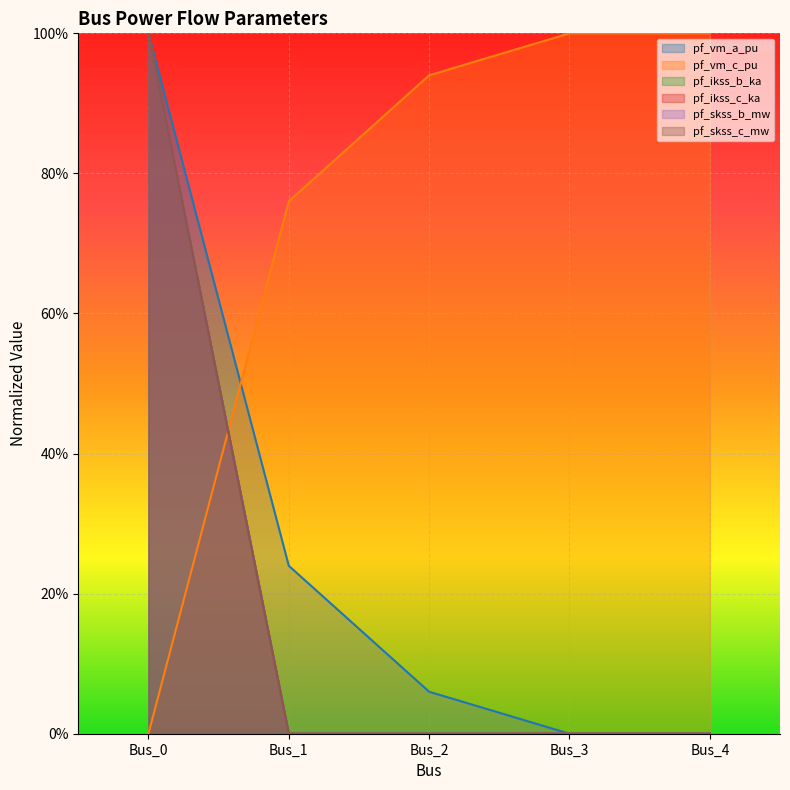

Reading right to left, extract all data points from this chart.

pf_vm_a_pu: Bus_4=0.0	Bus_3=0.0	Bus_2=0.1	Bus_1=0.2	Bus_0=1.0
pf_vm_c_pu: Bus_4=1.0	Bus_3=1.0	Bus_2=0.9	Bus_1=0.8	Bus_0=0.0
pf_ikss_b_ka: Bus_4=0.0	Bus_3=0.0	Bus_2=0.0	Bus_1=0.0	Bus_0=1.0
pf_ikss_c_ka: Bus_4=0.0	Bus_3=0.0	Bus_2=0.0	Bus_1=0.0	Bus_0=1.0
pf_skss_b_mw: Bus_4=0.0	Bus_3=0.0	Bus_2=0.0	Bus_1=0.0	Bus_0=1.0
pf_skss_c_mw: Bus_4=0.0	Bus_3=0.0	Bus_2=0.0	Bus_1=0.0	Bus_0=1.0